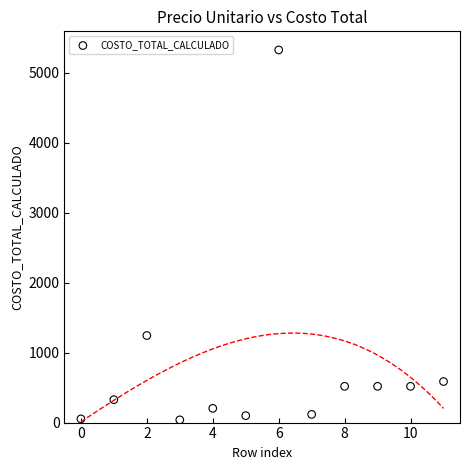

What Y value in the scatter plot is closest to 2681?

1243.7